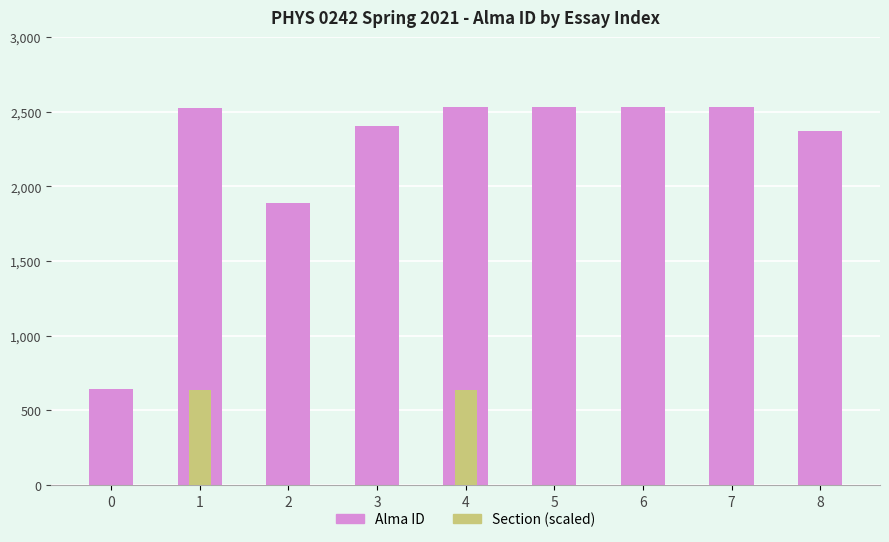

Which series has the largest total across all categories?

Alma ID